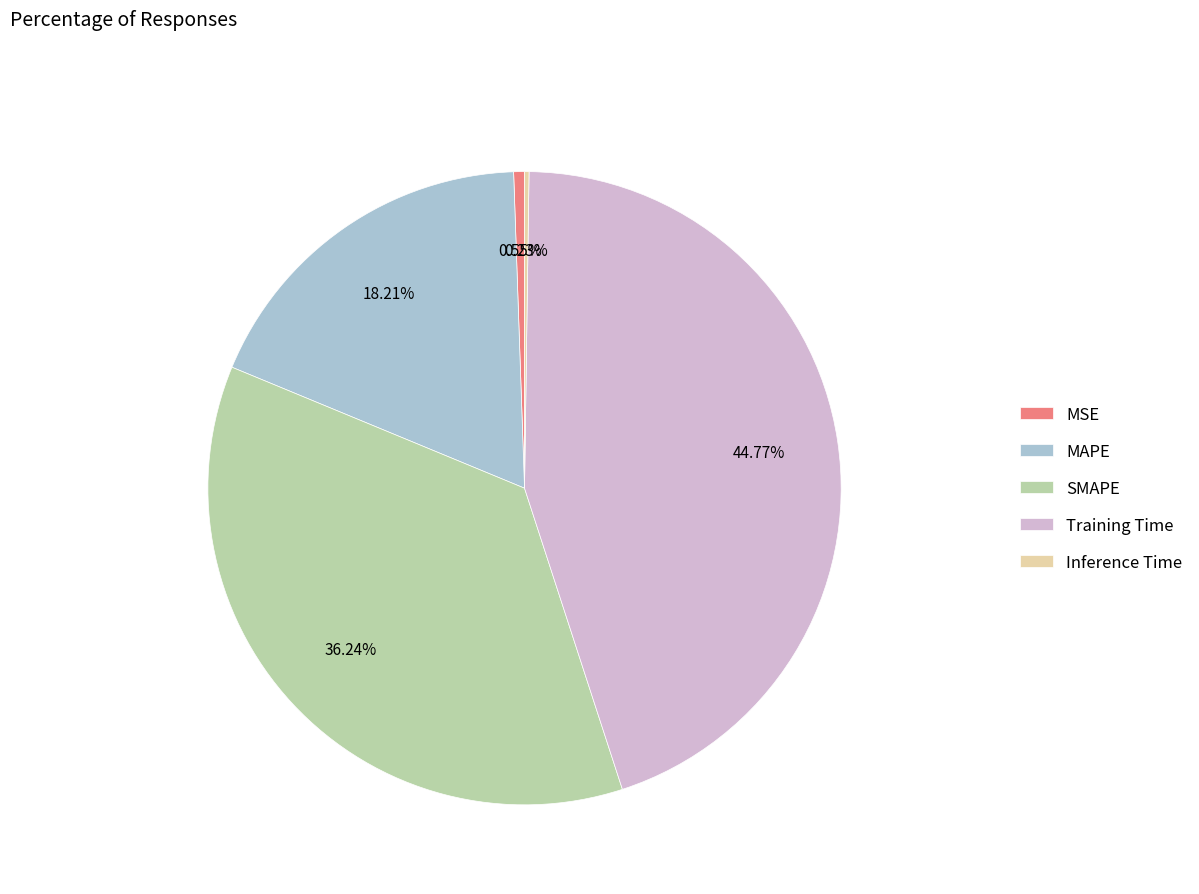

To the nearest percent, what percentage of the pie is SMAPE?

36%